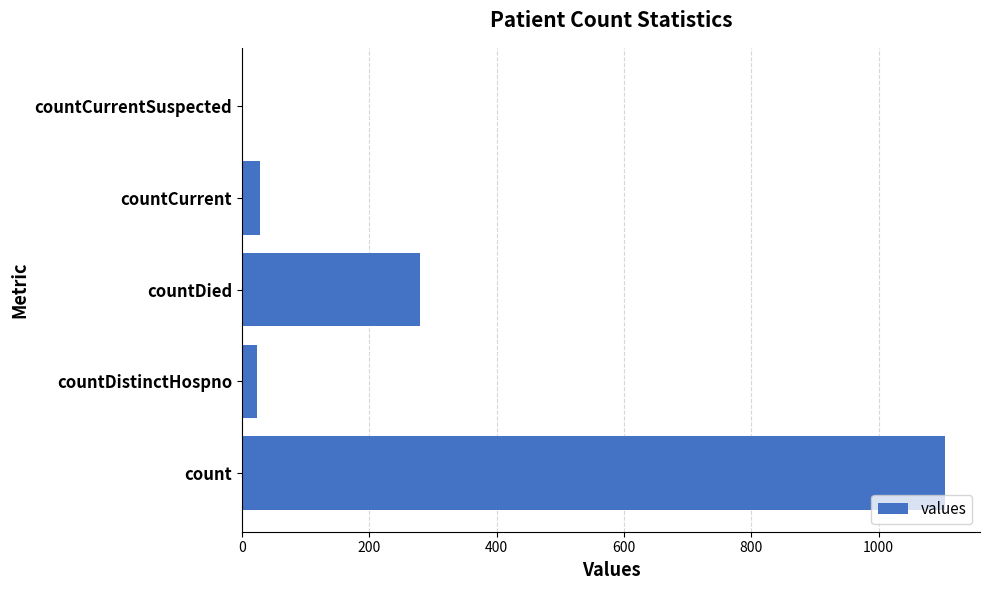

Reading top to bottom, what are all the values shown in this chart?

countCurrentSuspected=0	countCurrent=29	countDied=279	countDistinctHospno=23	count=1104